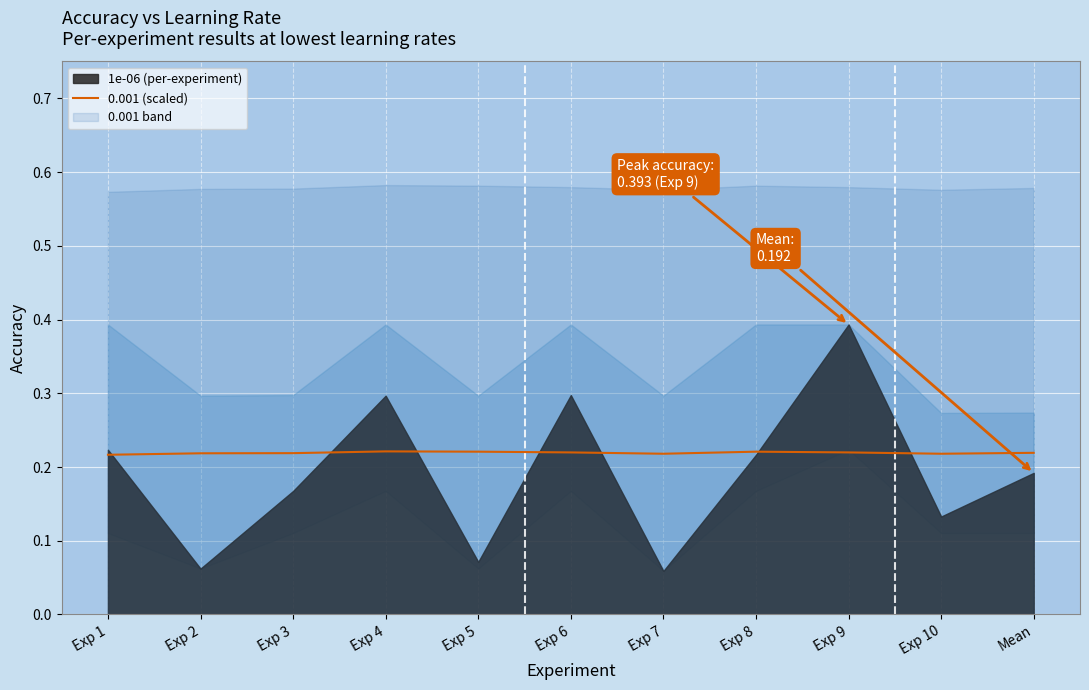

List the labels in order of value, smallest first.

Exp 1, Exp 7, Exp 10, Exp 2, Exp 3, Mean, Exp 6, Exp 9, Exp 5, Exp 8, Exp 4